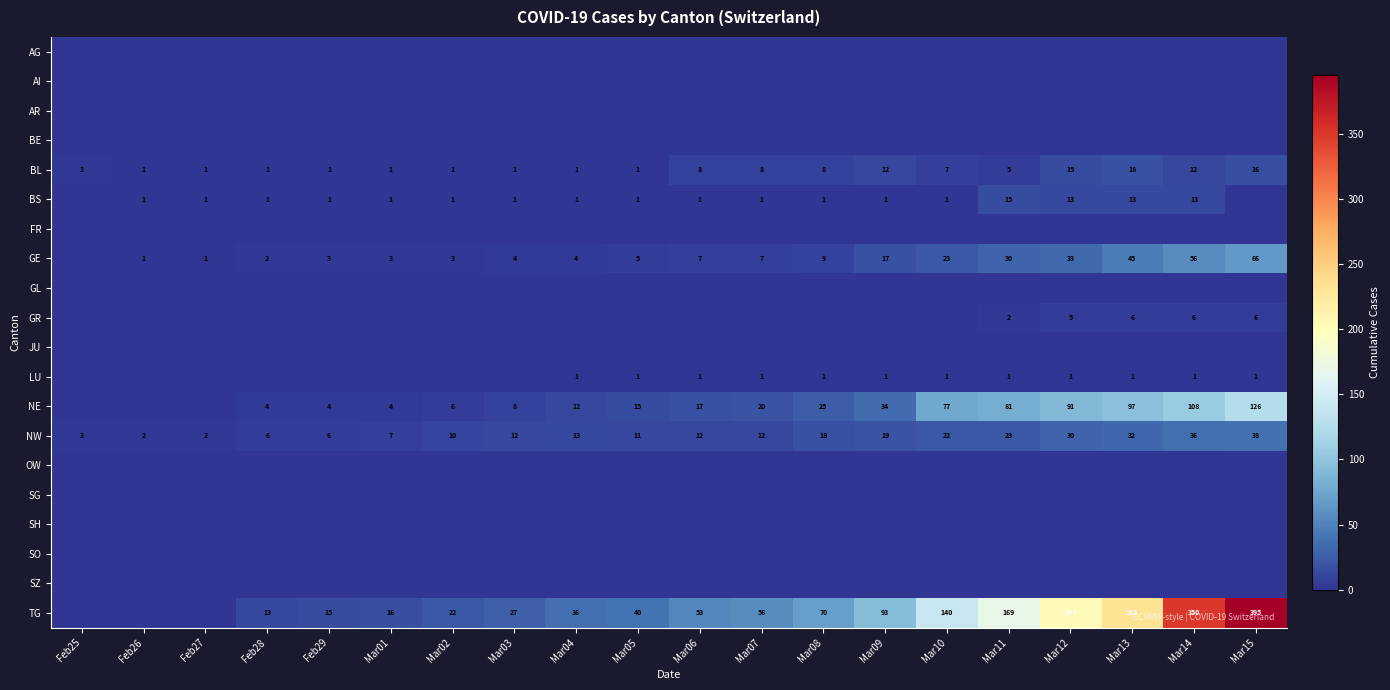

The value of GR at Mar11 is 0. True or false?

False